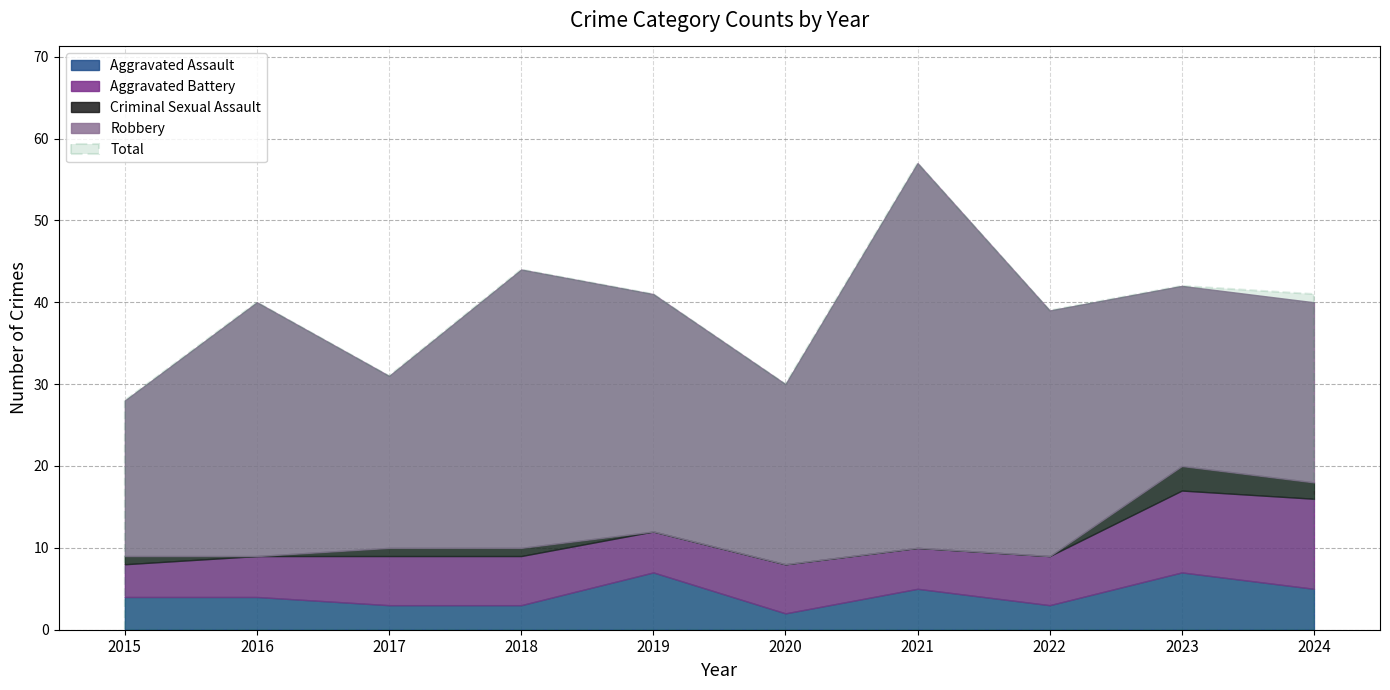

What is the difference between the maximum and second lowest values in the Aggravated Battery series?

6